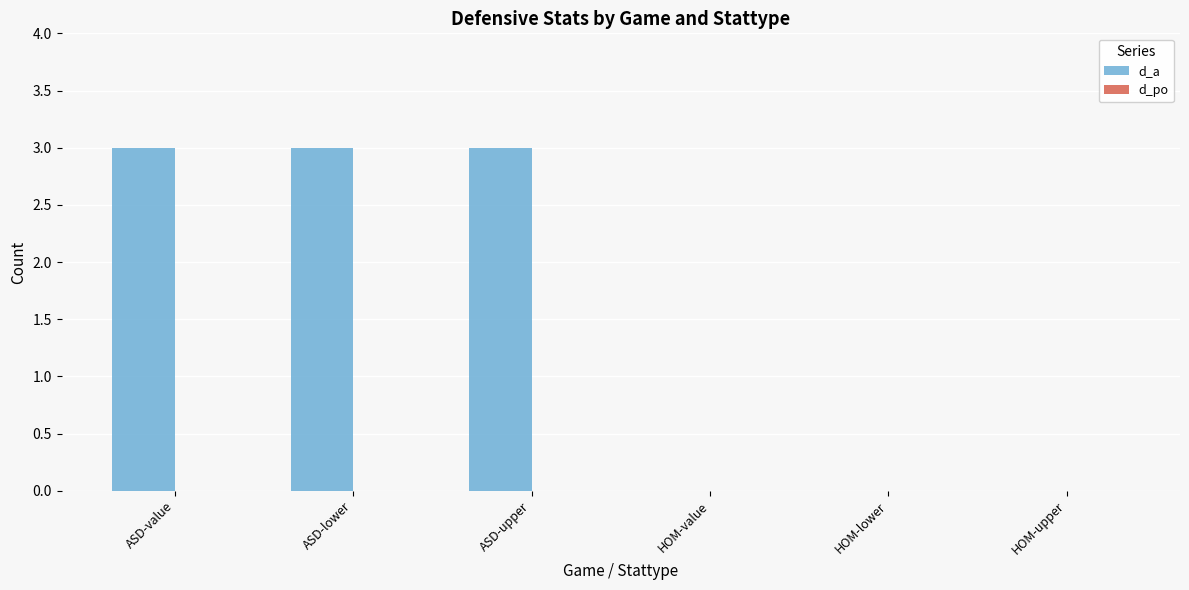

What is the sum of all values?

9